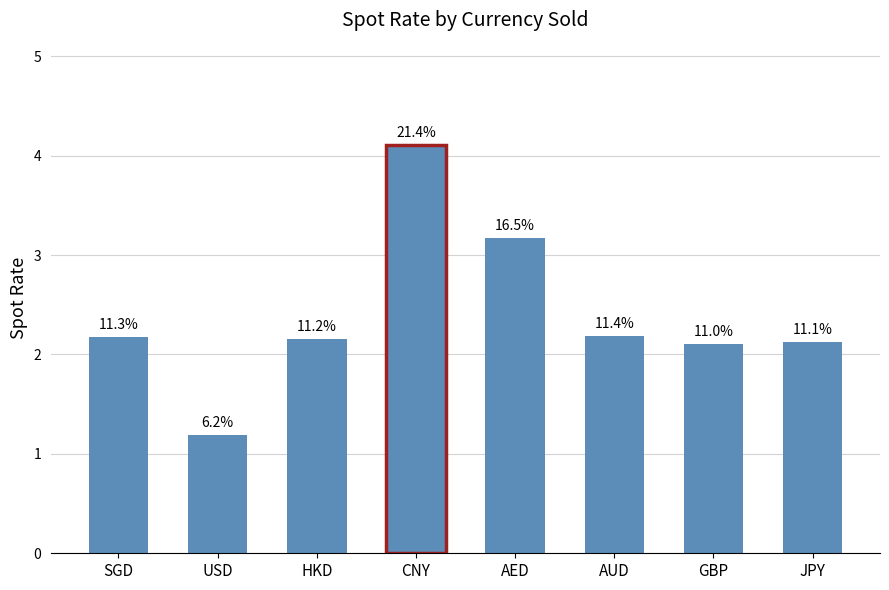

What is the smallest value displayed?

1.2